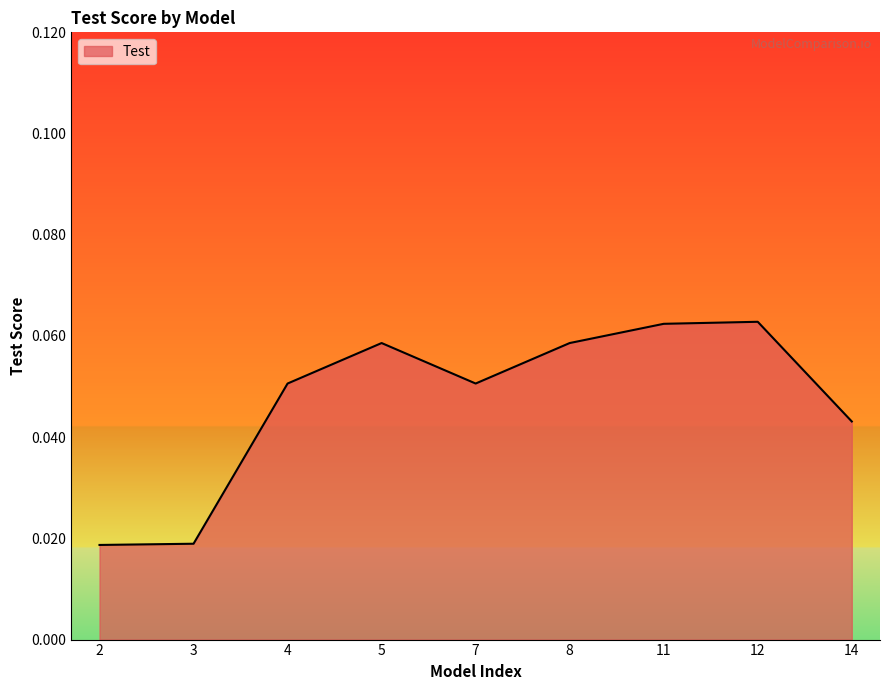

What is the sum of all values?

0.4